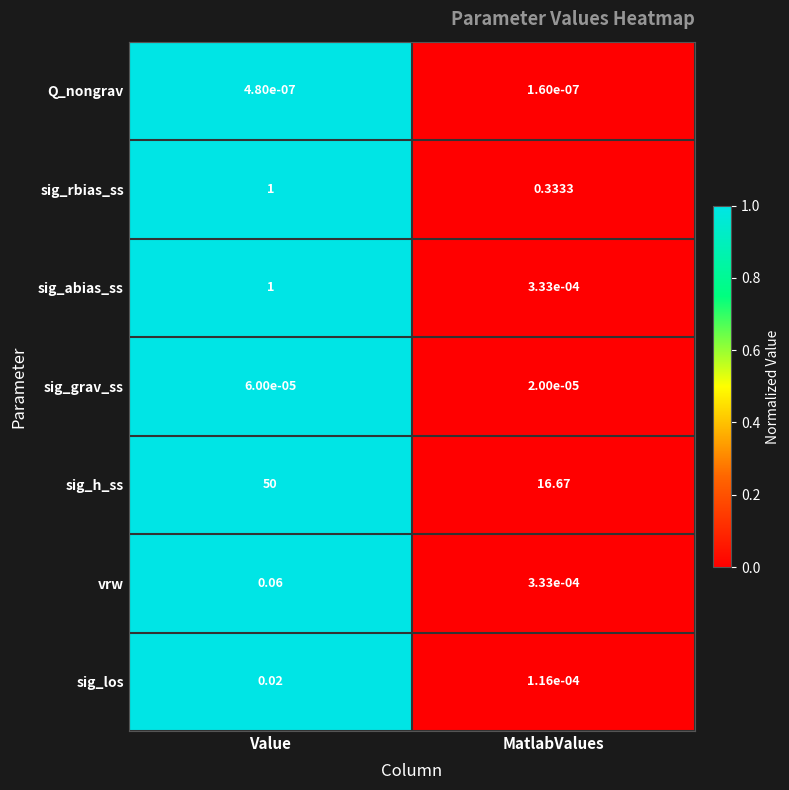

Rank the categories by sig_rbias_ss value from highest to lowest.

Value, MatlabValues